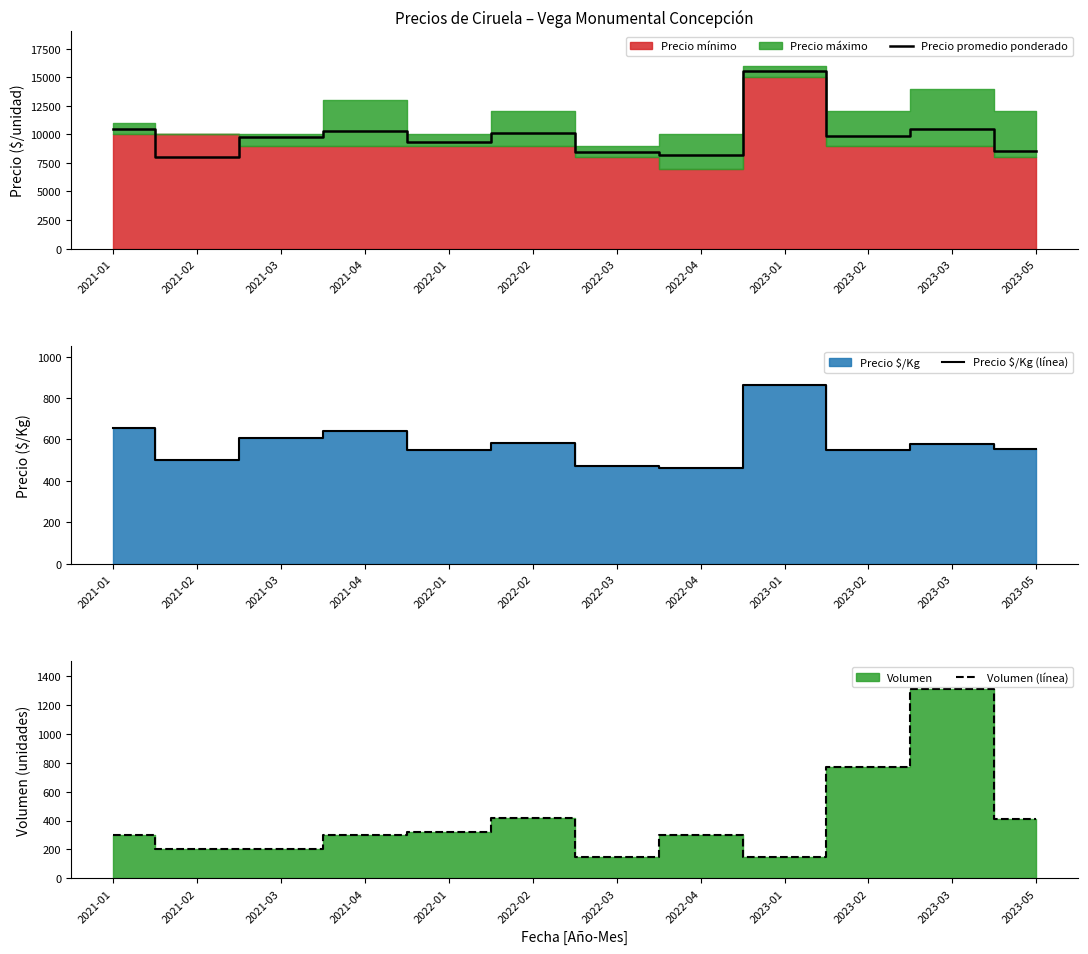

Is it true that Precio promedio ponderado equals 10886 at 2022-04?

False